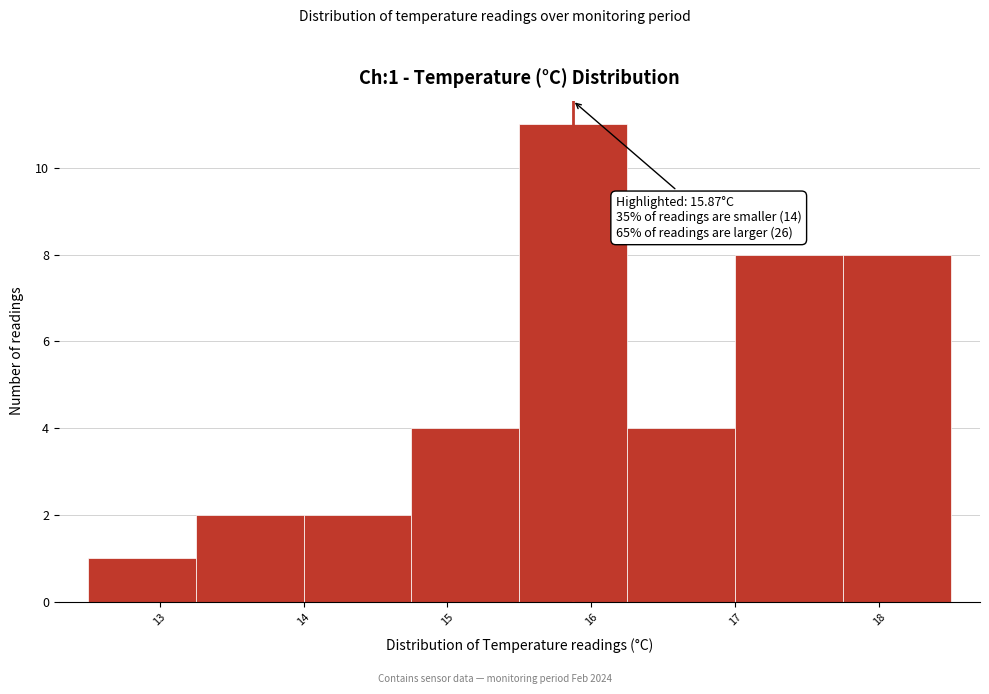

Over which range of the x-axis is the bar tallest?

15.50 to 16.25